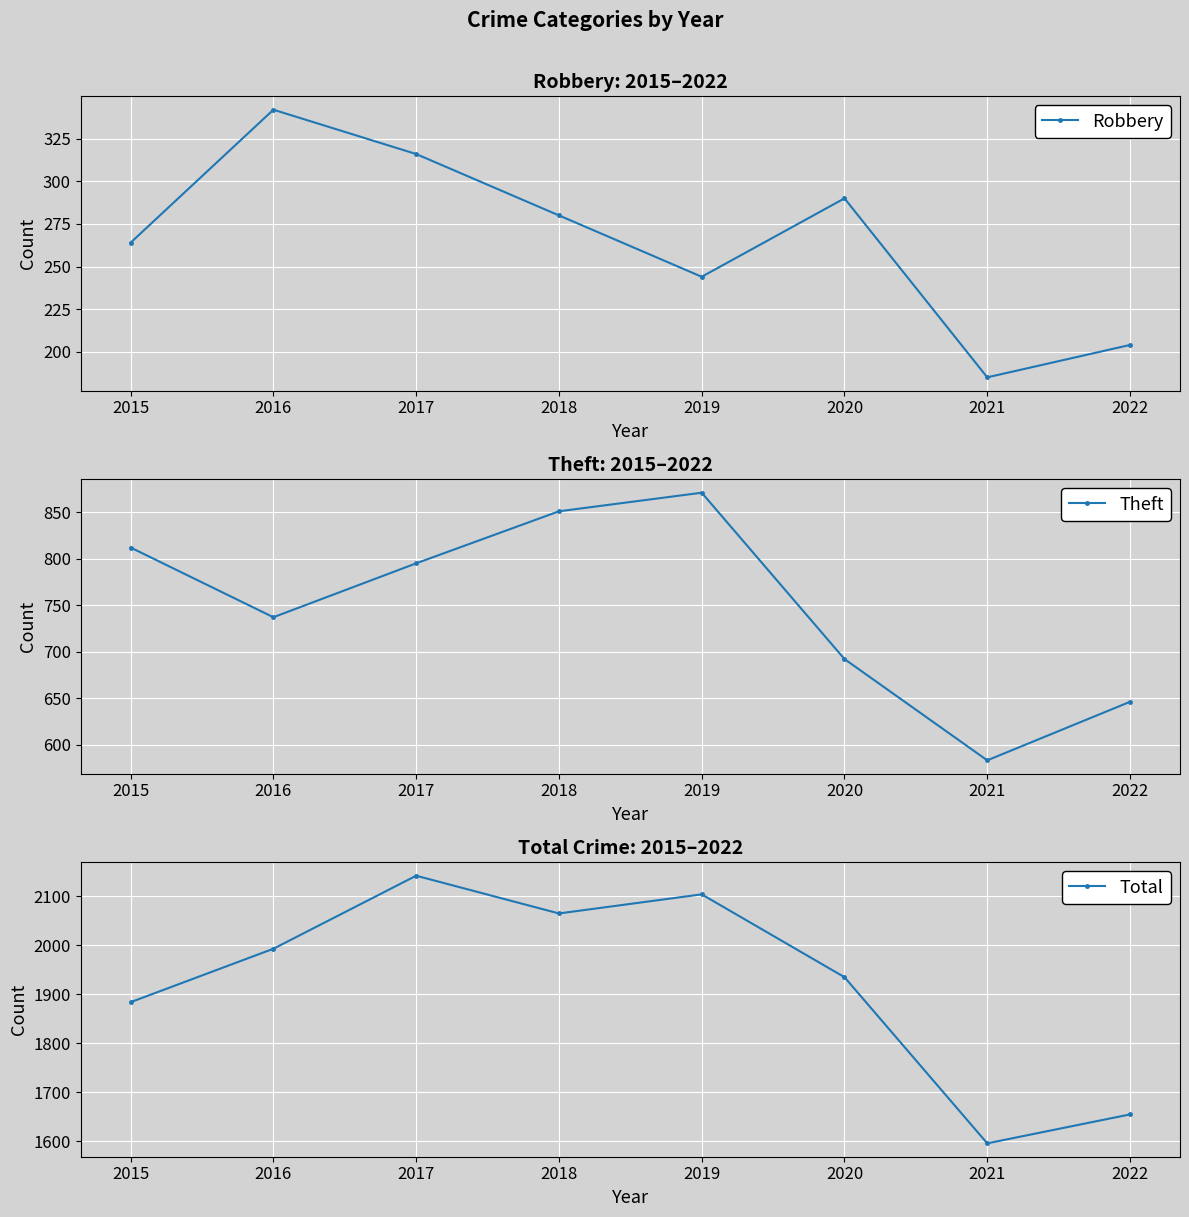

True or false: Total and Robbery cross at least once.

False